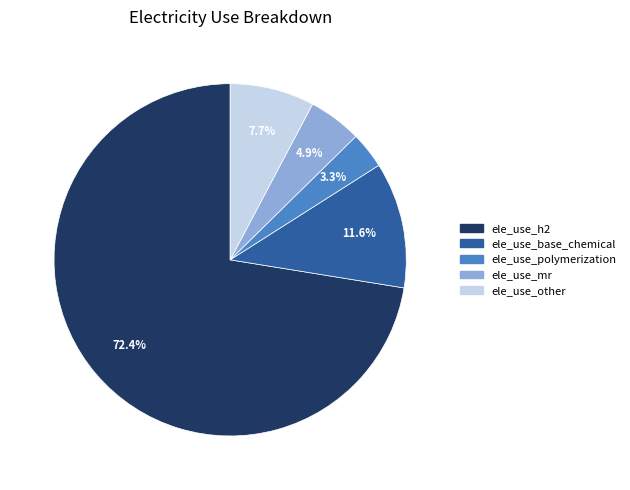

Which has a higher value, ele_use_mr or ele_use_base_chemical?

ele_use_base_chemical